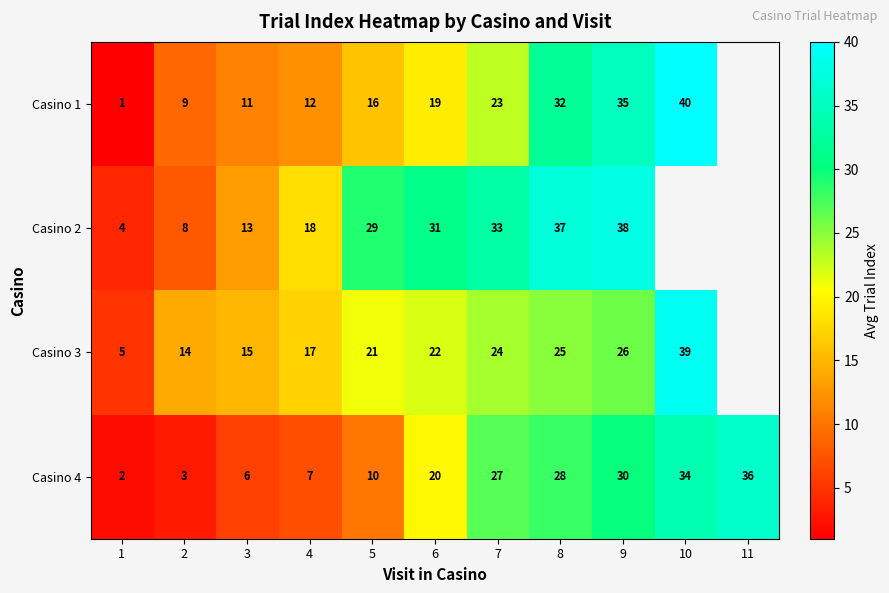

Which category has the lowest value across all series?

1